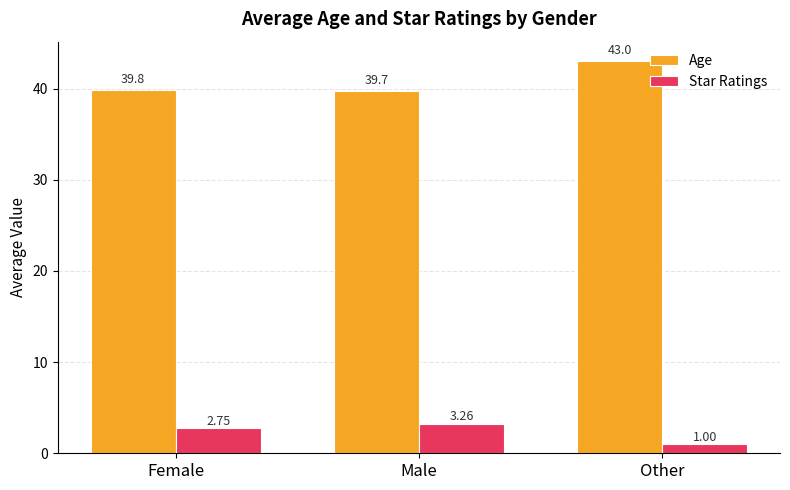

List the series in order of their overall mean, lowest first.

Star Ratings, Age